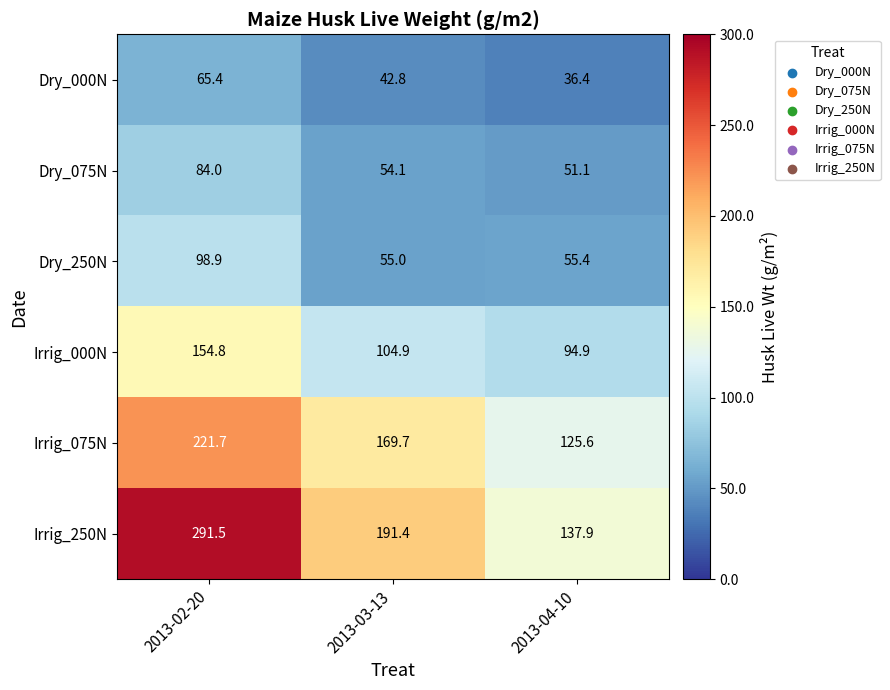

Where is Dry_000N nearest to the value 50?

2013-03-13